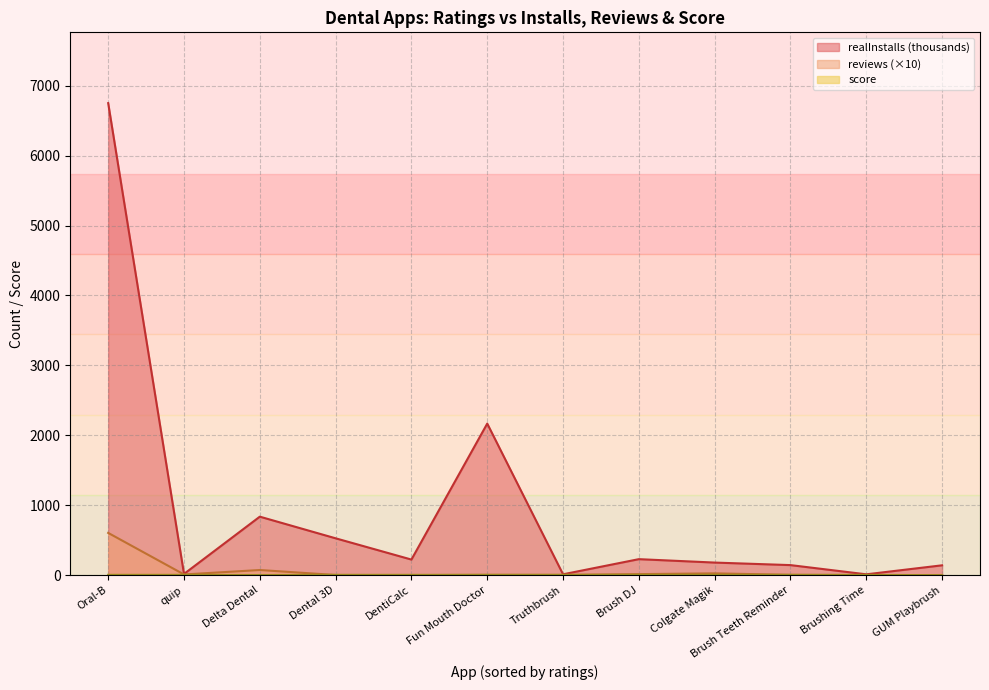

Which series changed the most between Oral-B and DentiCalc?

realInstalls (thousands)